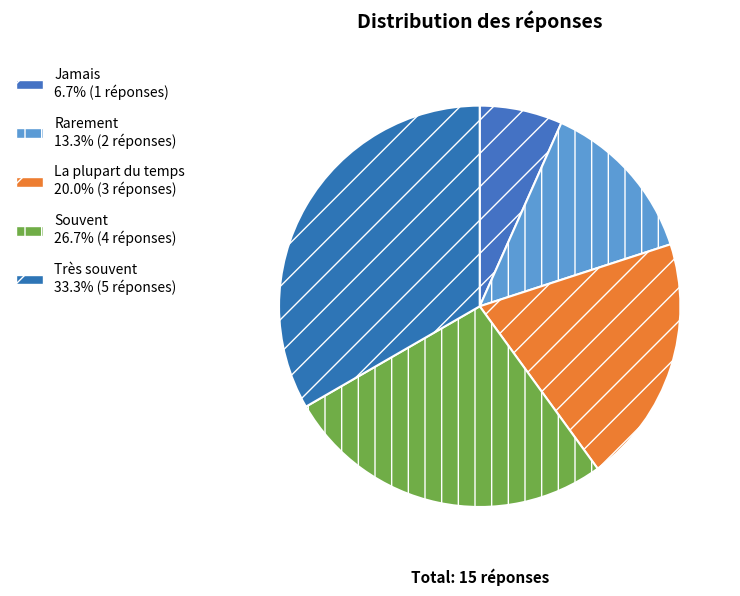

What portion of the pie excludes Jamais?

93.3%